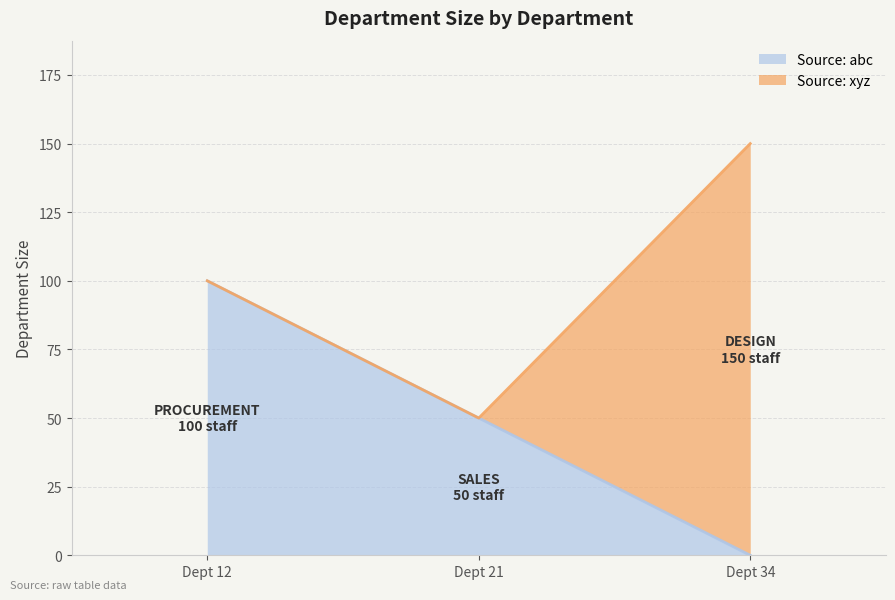

Reading right to left, list all the values displayed in this chart.

150	50	100